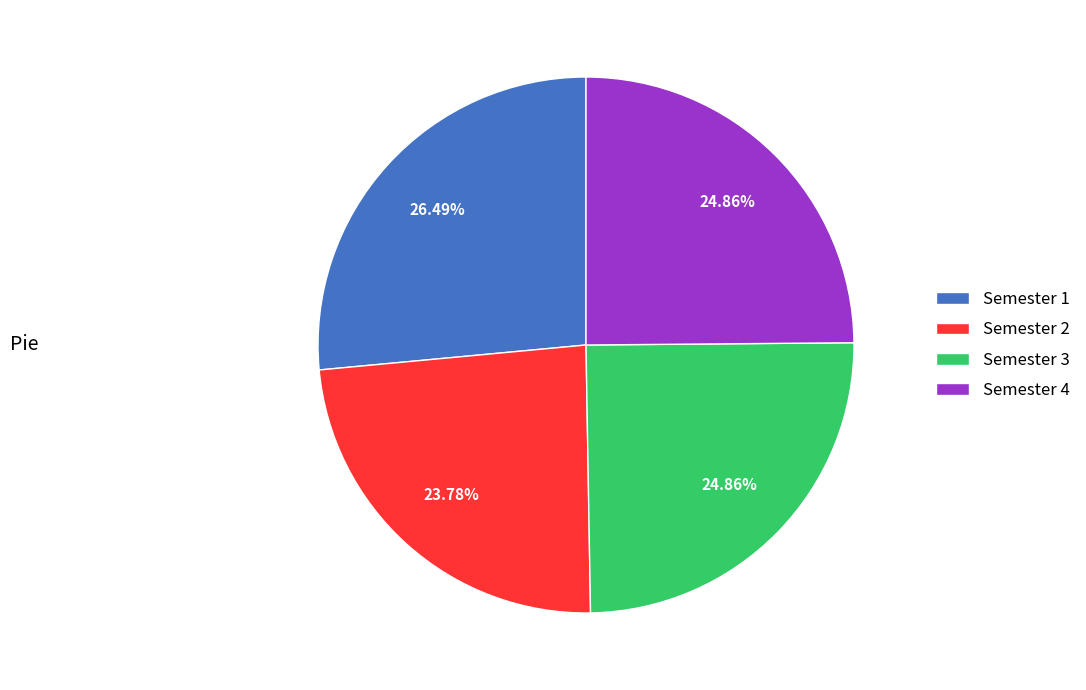

To the nearest percent, what is the average slice percentage?

25%